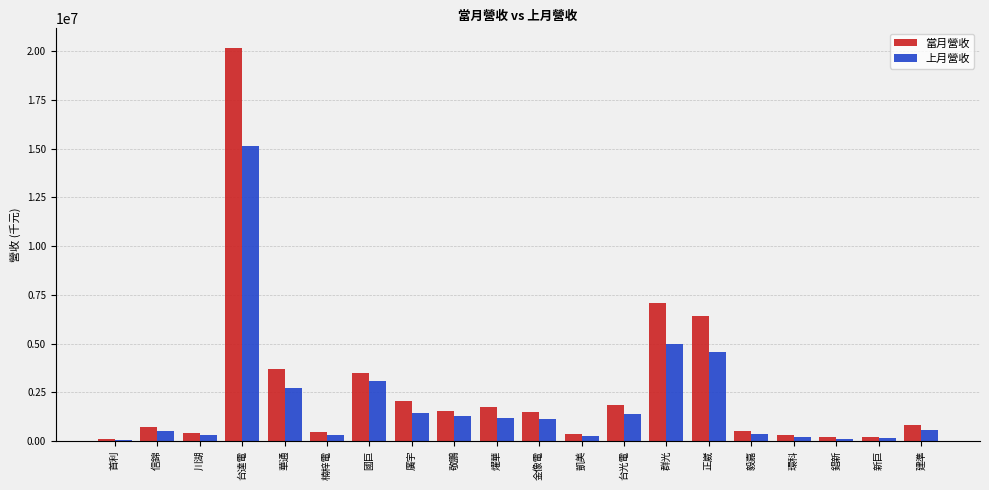

True or false: 當月營收 has a value of 3699096 at 華通.

True